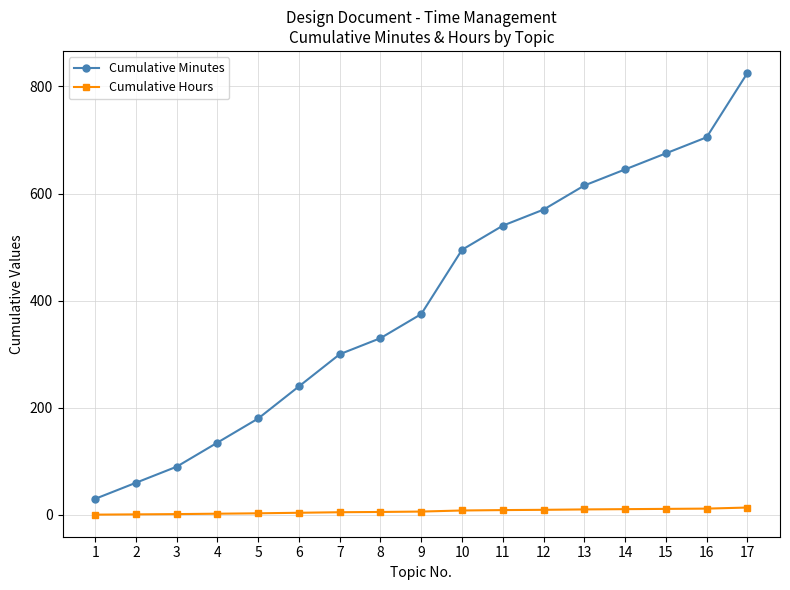

What are all the series names shown in the legend?

Cumulative Minutes, Cumulative Hours